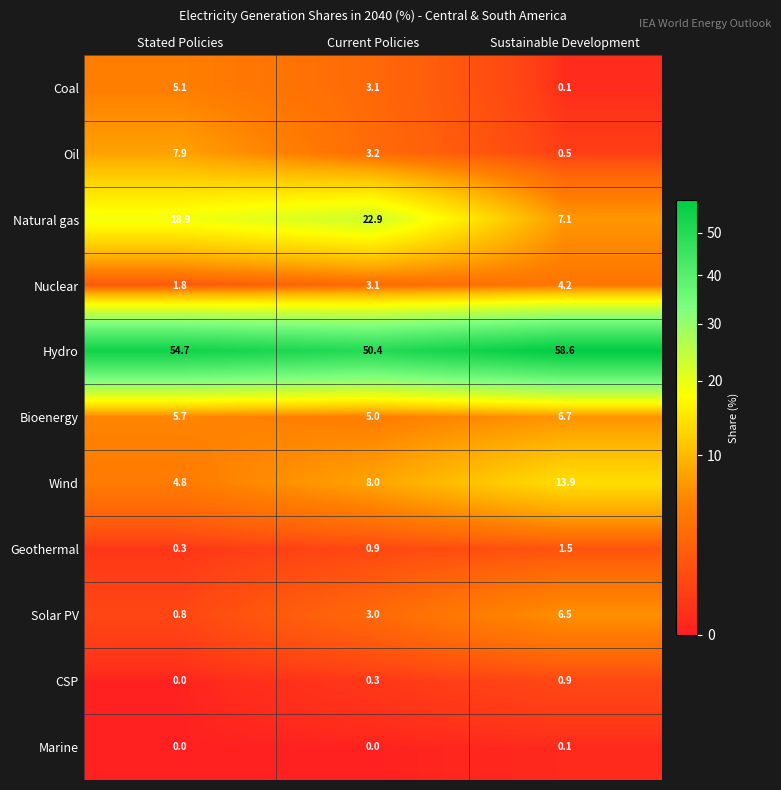

Which series changed the most between Current Policies and Sustainable Development?

Natural gas